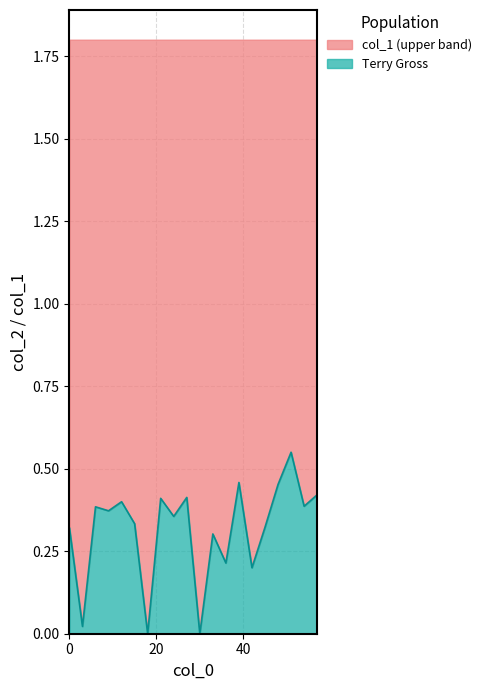

Rank the categories by value from lowest to highest.

18.0, 30.0, 3.0, 42.0, 36.0, 33.0, 0.0, 45.0, 15.0, 24.0, 9.0, 6.0, 54.0, 12.0, 21.0, 27.0, 57.0, 48.0, 39.0, 51.0